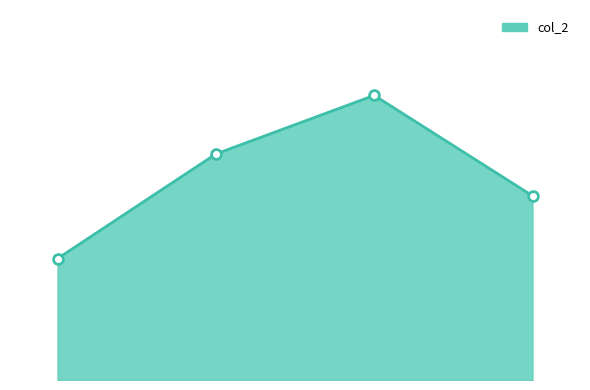

Does the chart have visible grid lines?

No